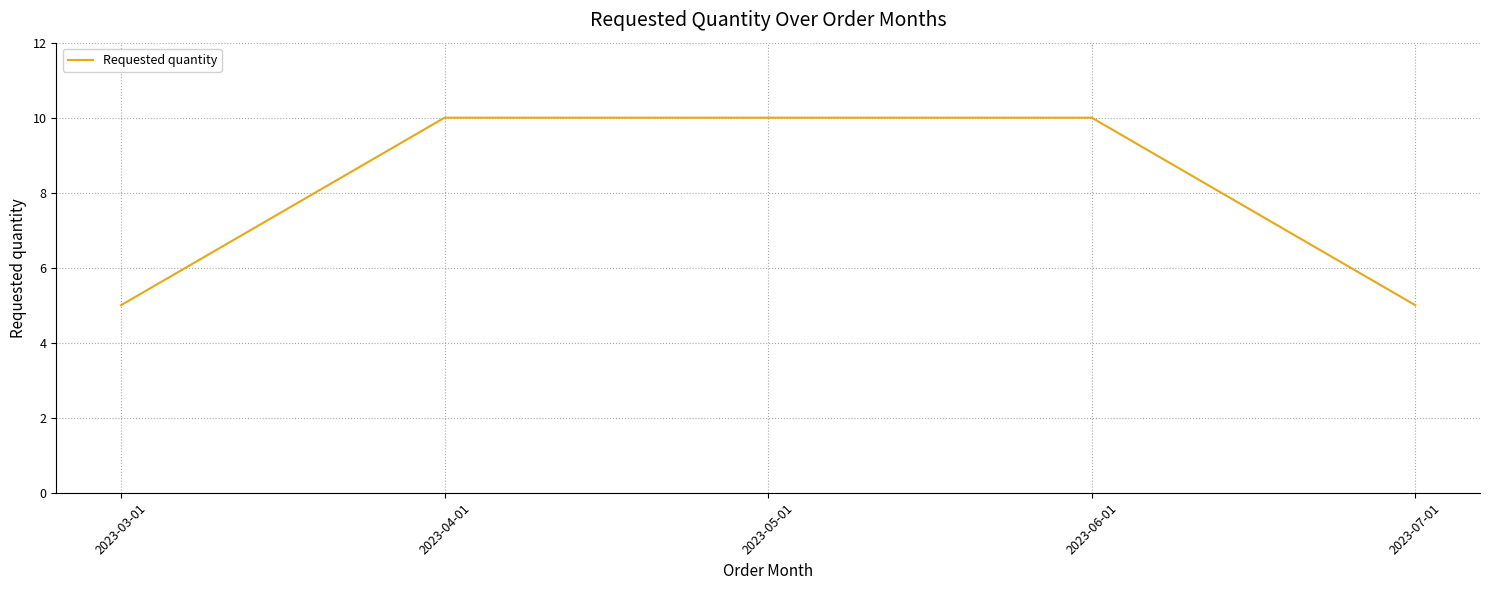

Reading right to left, extract all data points from this chart.

5	10	10	10	5